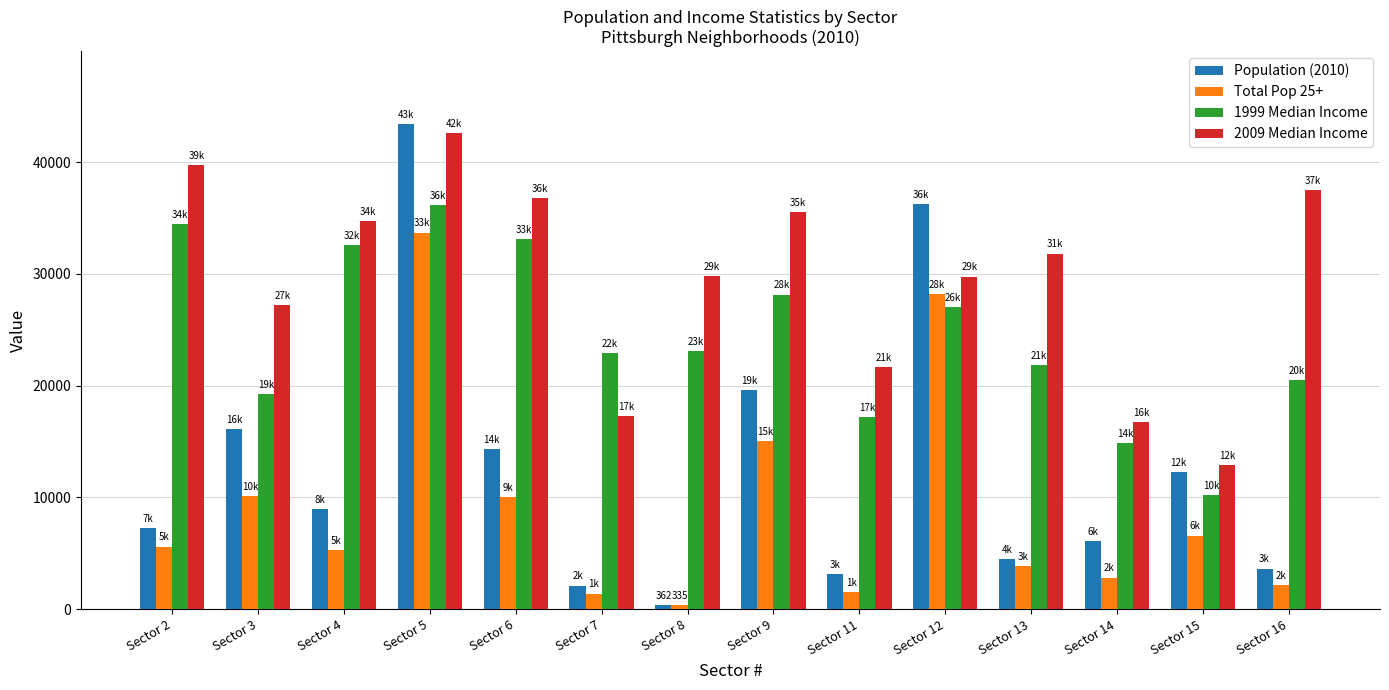

The Population (2010) series shows 7247 at Sector 2. True or false?

True